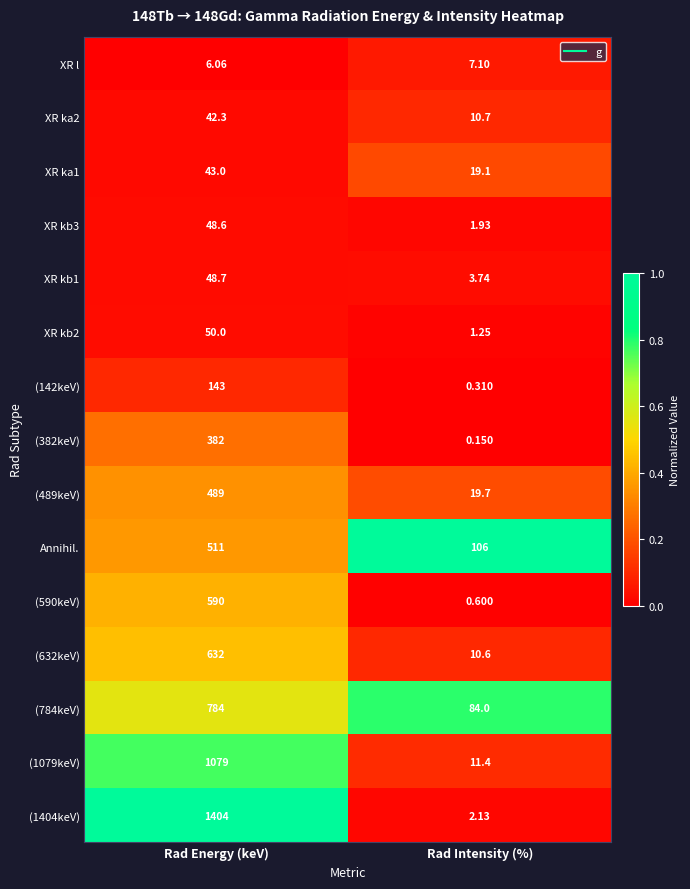

Where is (142keV) nearest to the value 71?

Rad Intensity (%)